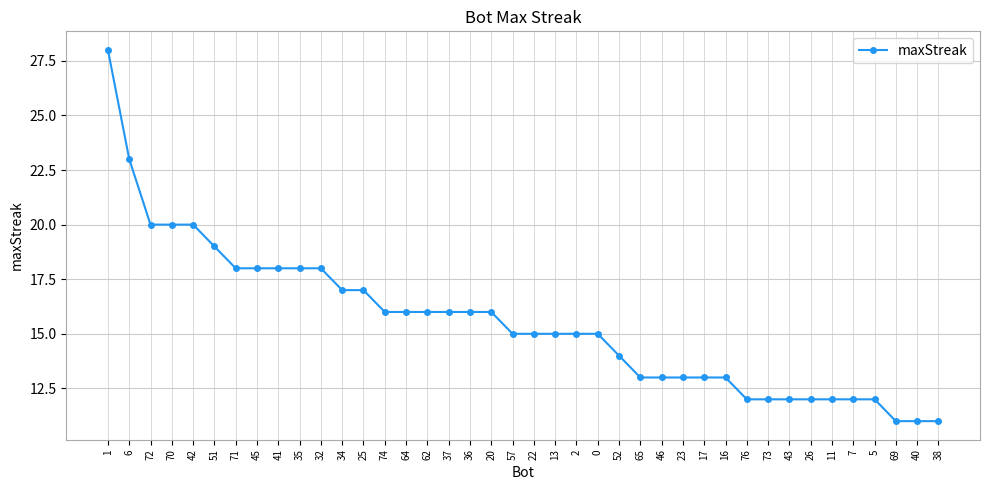

What is the smallest value displayed?

11